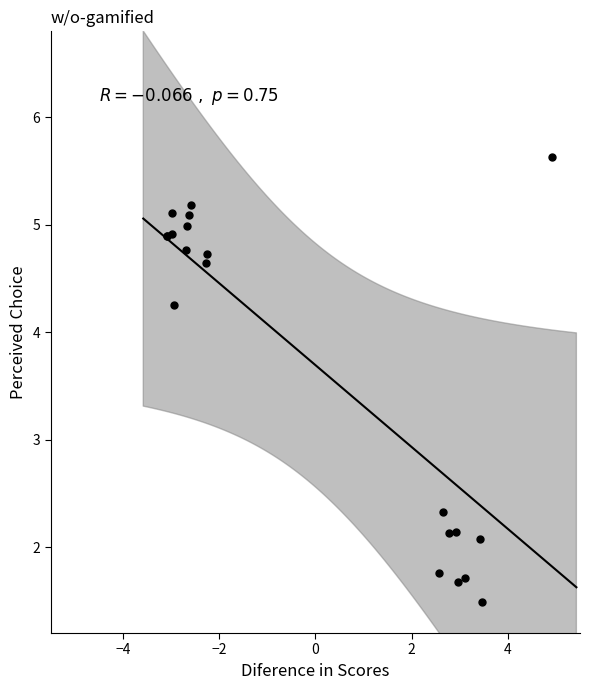

What Y value in the scatter plot is closest to 3?

2.3